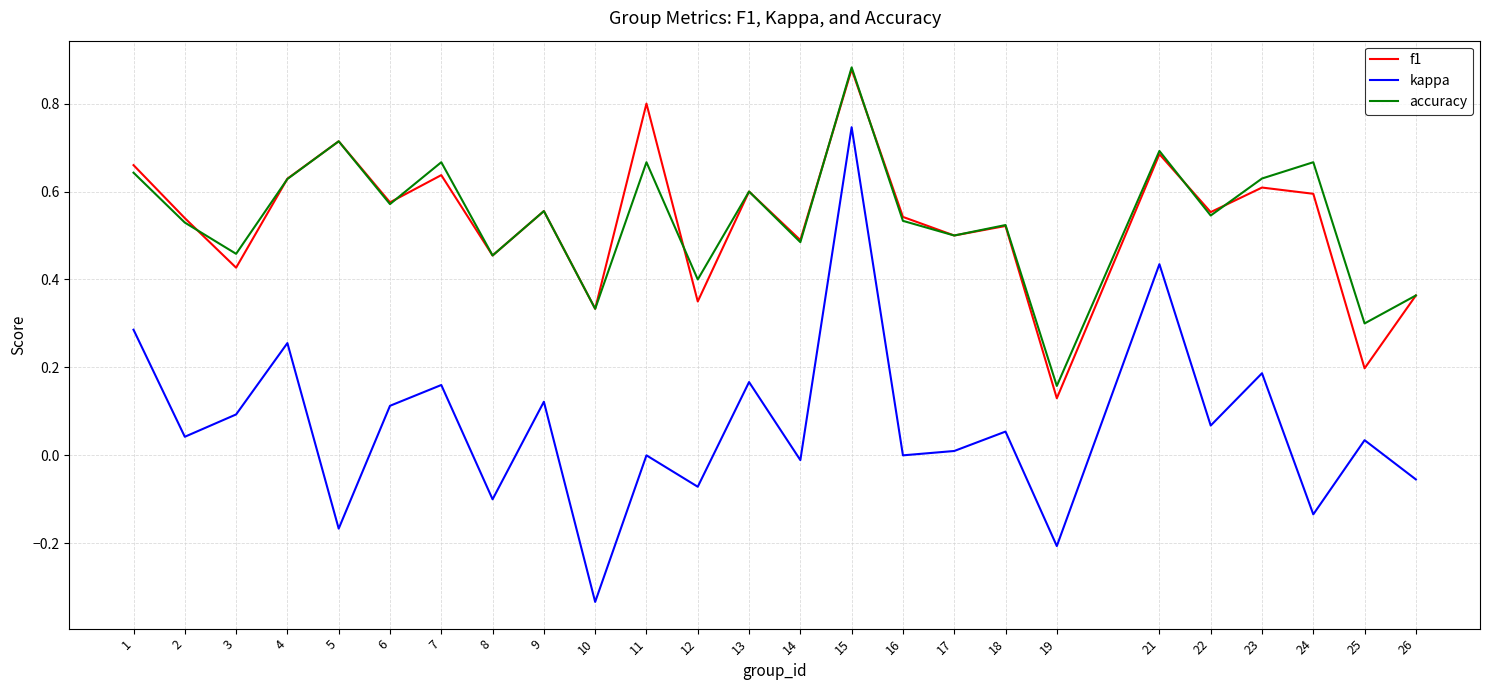

What is the sum of all accuracy values?

13.5